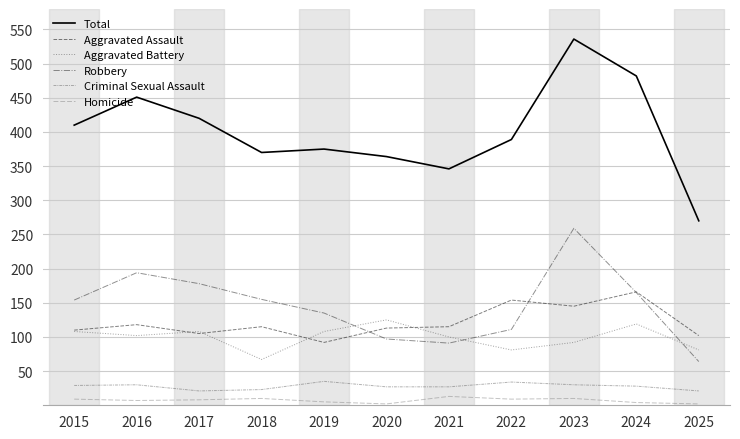

Which series has the widest spread of values?

Total